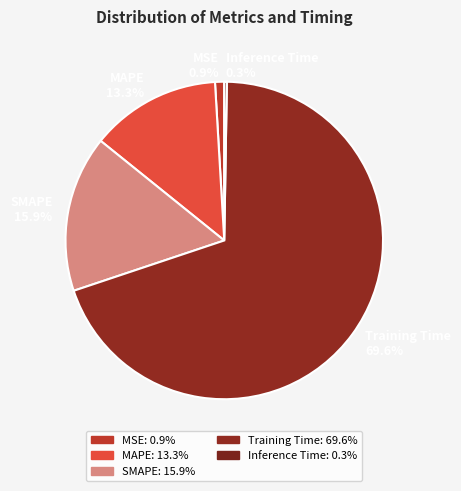

The SMAPE slice represents 16% of the pie. True or false?

True